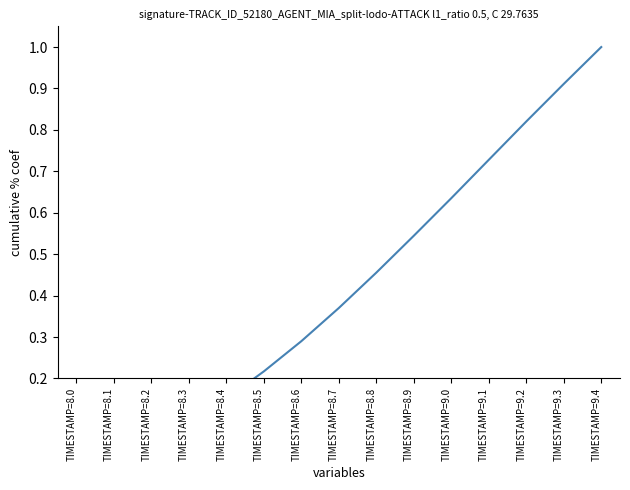

What is the label of the 3rd point from the right?

TIMESTAMP=9.2